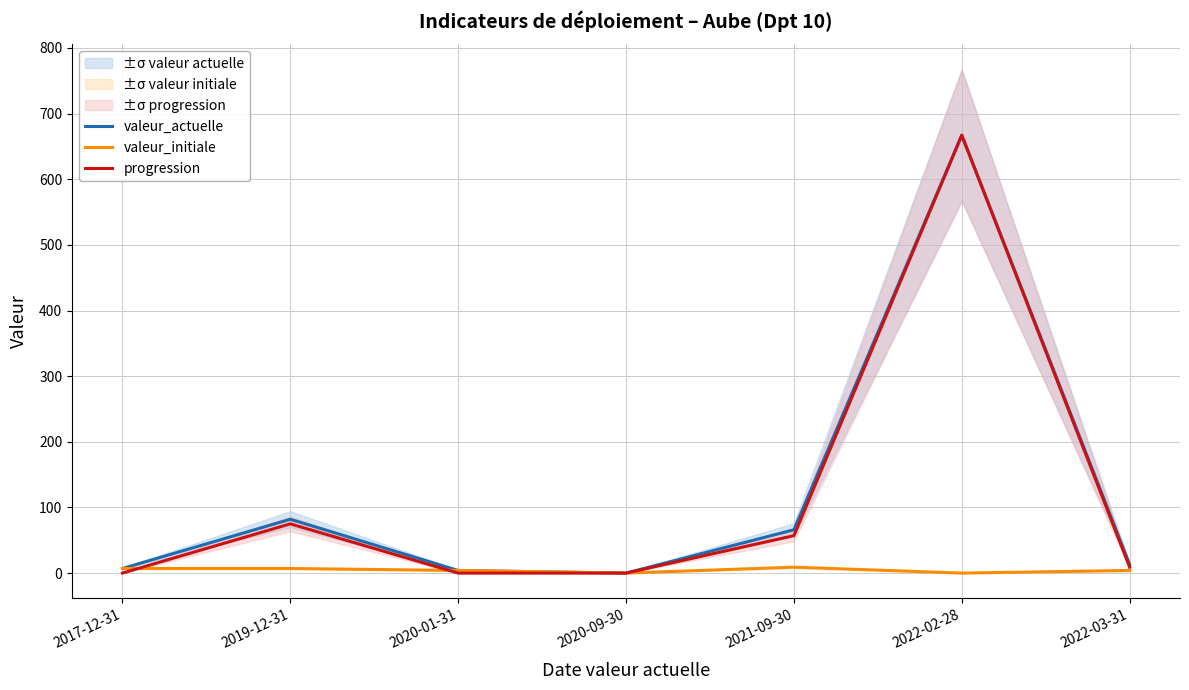

At which category does valeur_actuelle reach its first local peak?

2019-12-31